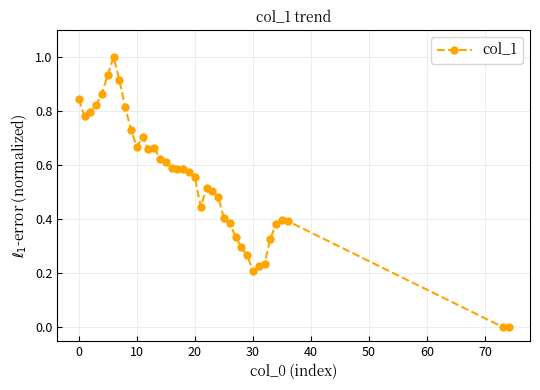

What is the difference between the maximum and second lowest values?

1.0